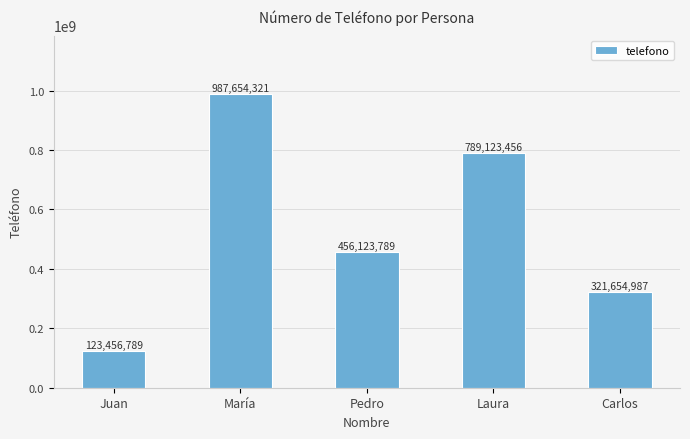

Which label corresponds to the largest value in the chart?

María